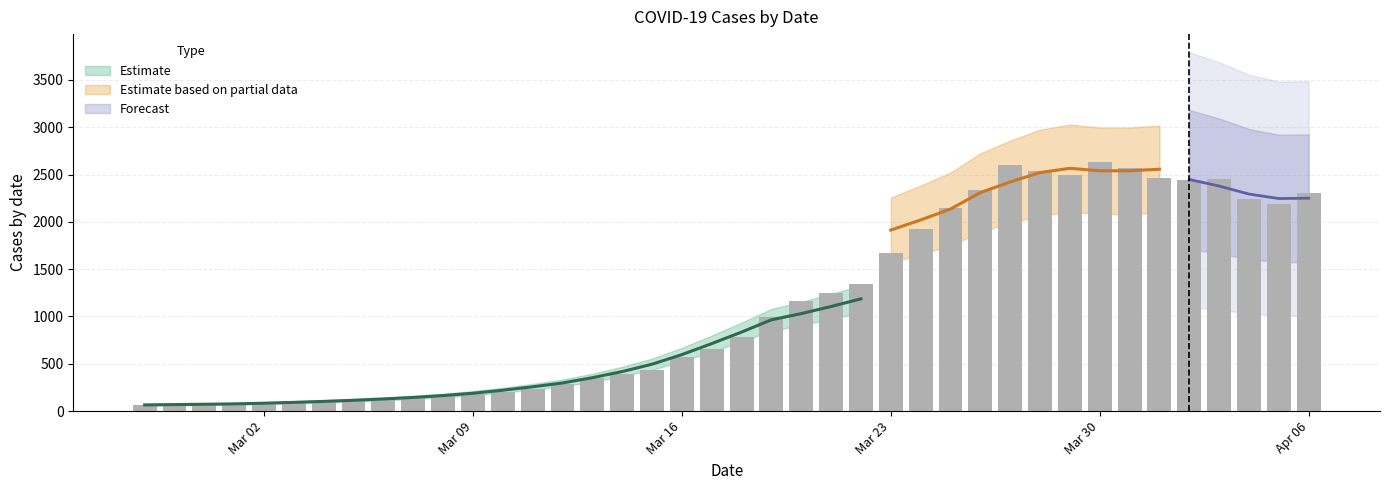

What value does the data have at 2020-03-03?

90